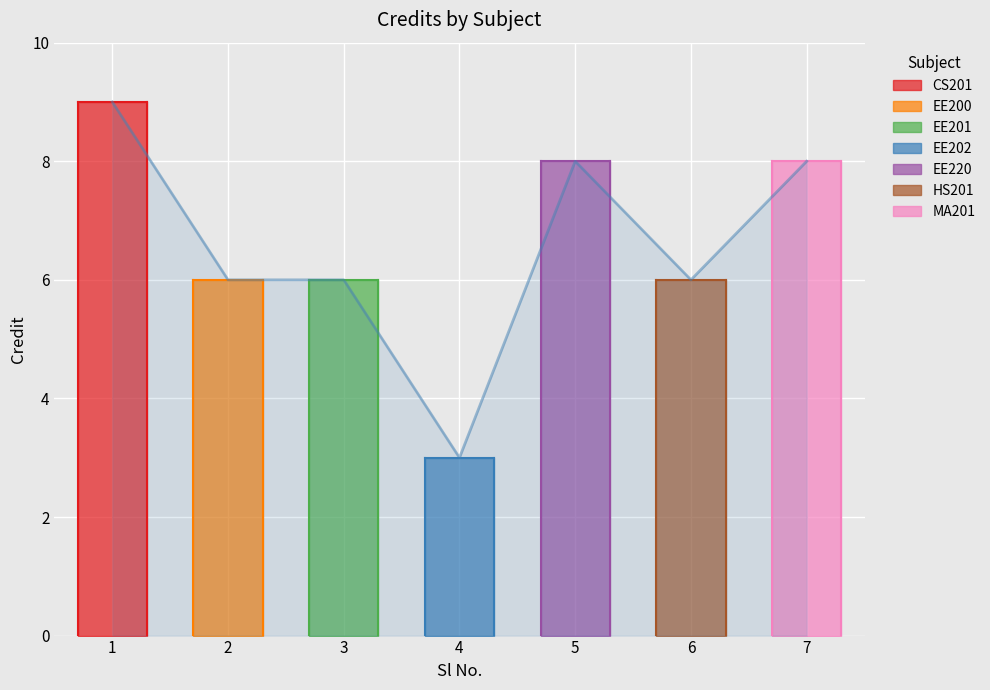

The chart shows a value of 3 at 6. True or false?

False